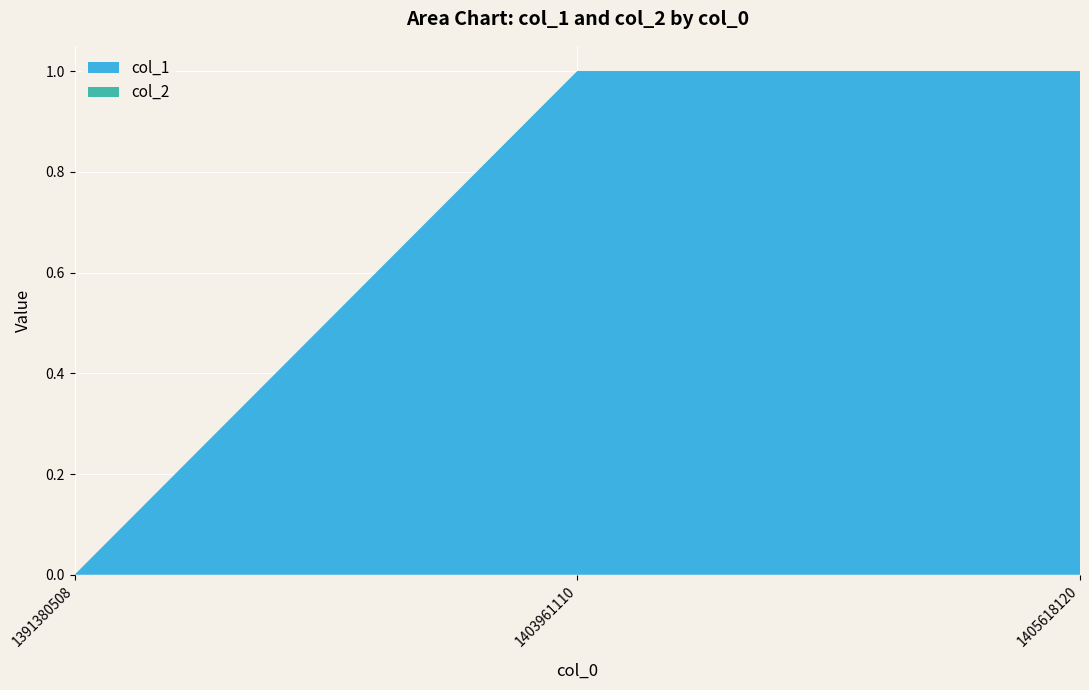

Reading left to right, list all the values displayed in this chart.

col_1: 1391380508=0	1403961110=1	1405618120=1
col_2: 1391380508=0	1403961110=0	1405618120=0